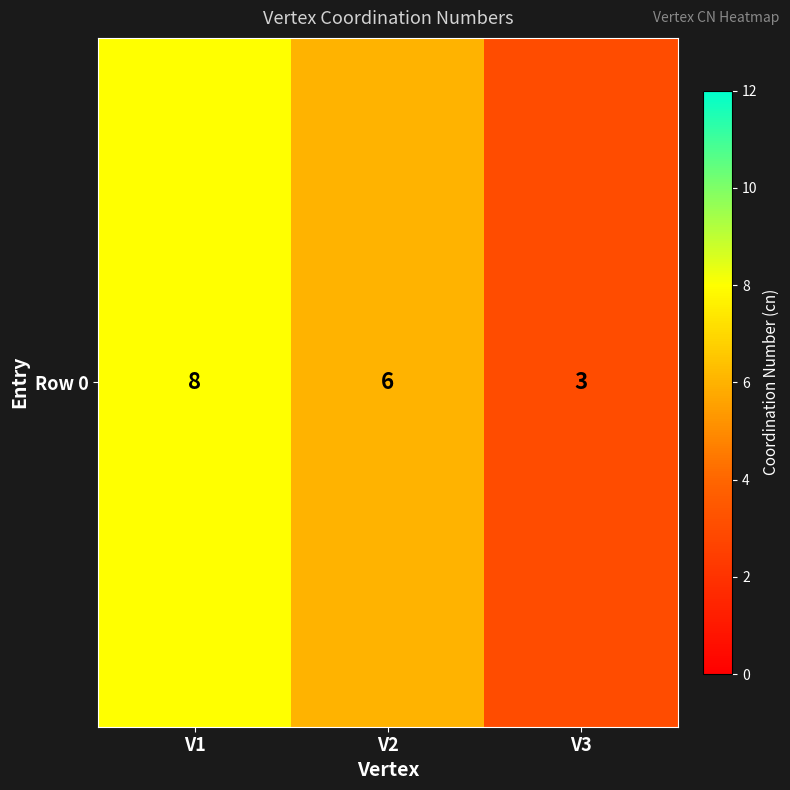

Rank the categories by value from lowest to highest.

V3, V2, V1